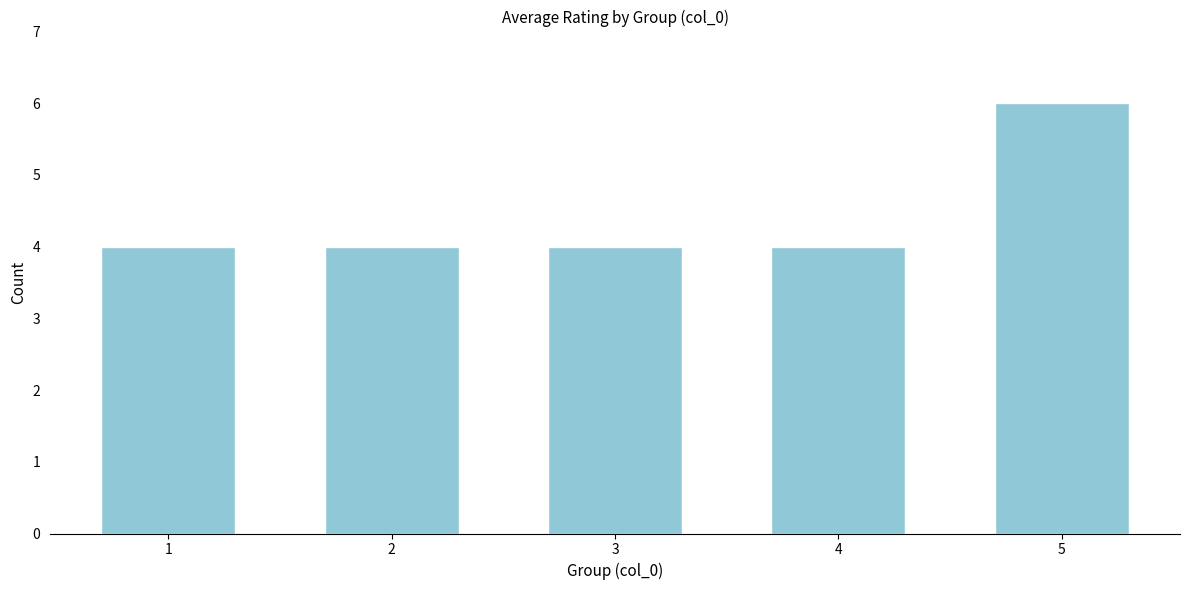

How many bars are there in total?

5